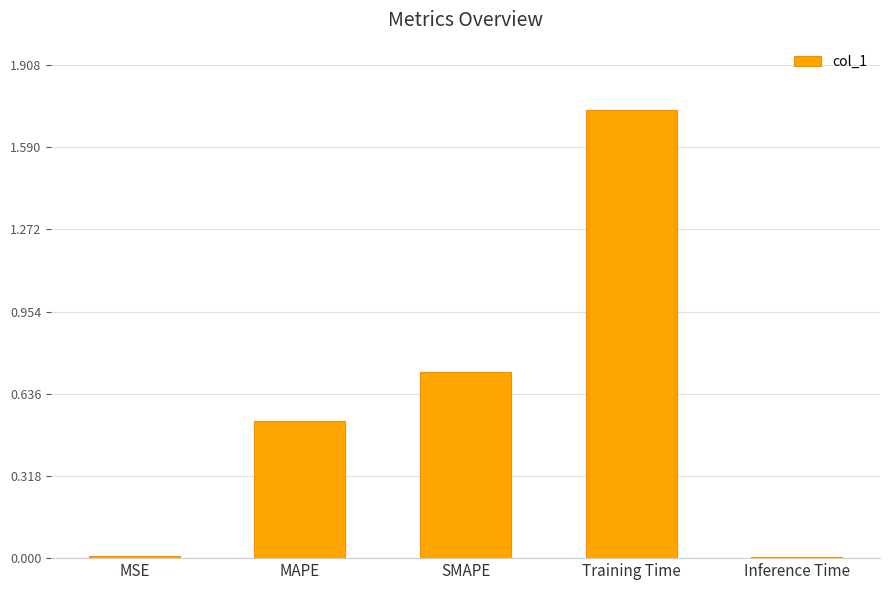

Count the number of data series in this chart.

1